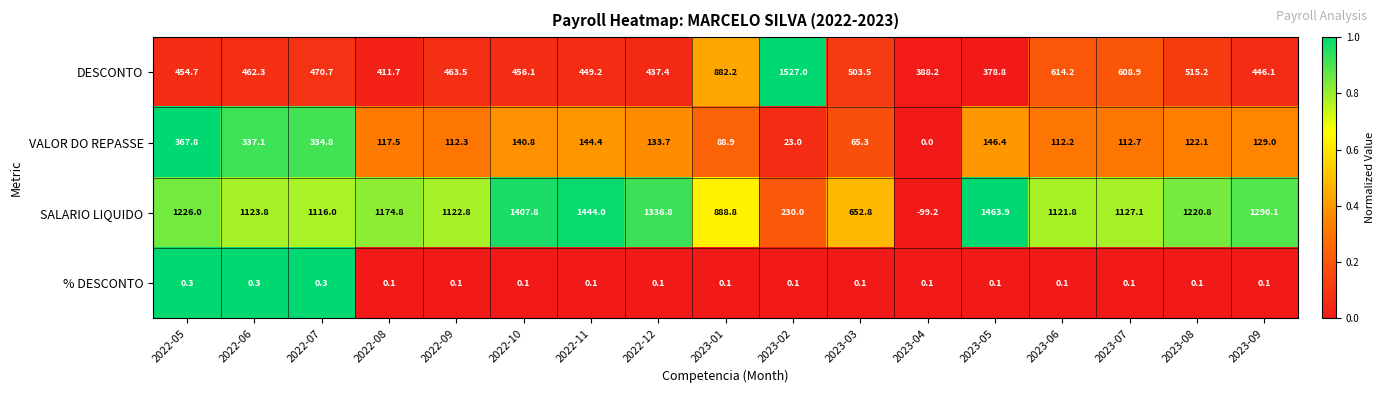

Which series has the largest total across all categories?

SALARIO LIQUIDO